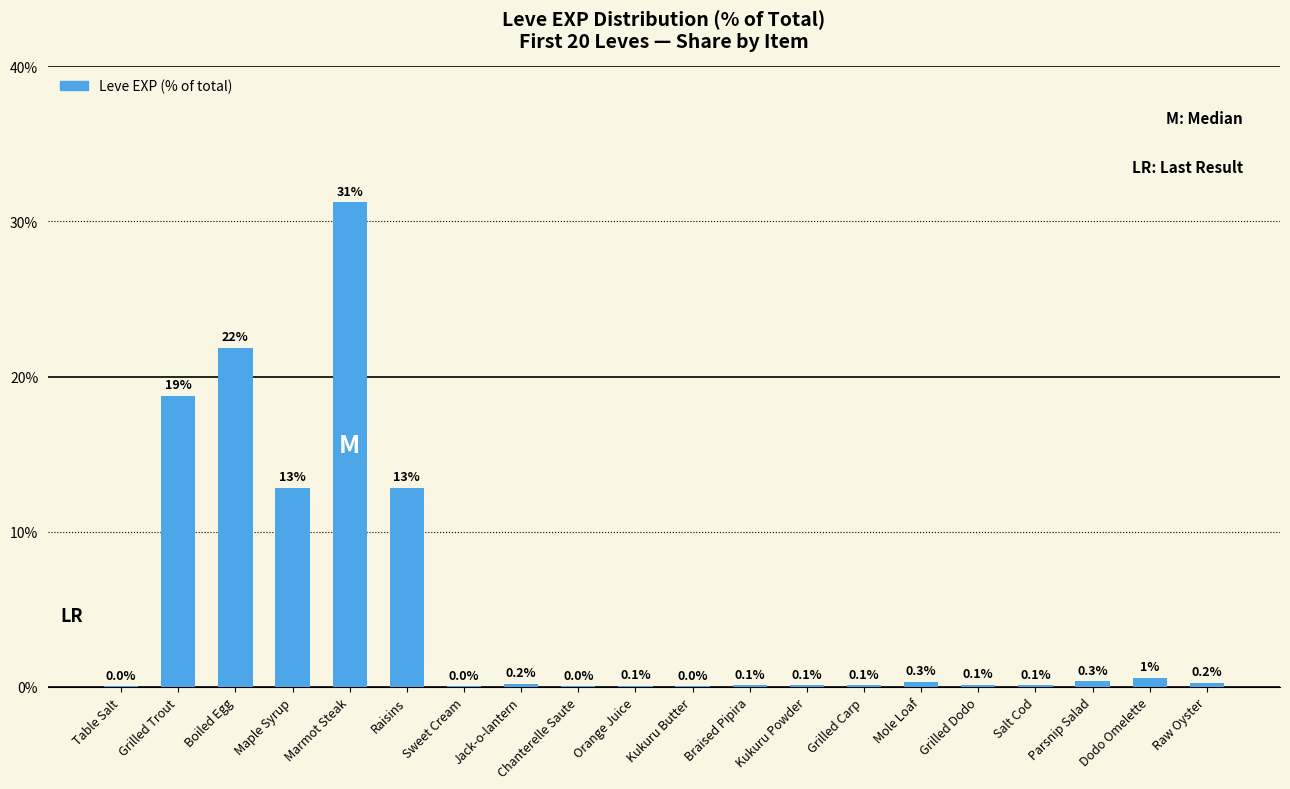

What is the sum of all values?

100.0